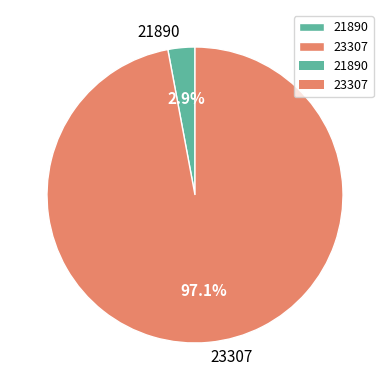

To the nearest percent, what portion does 23307 represent?

97%